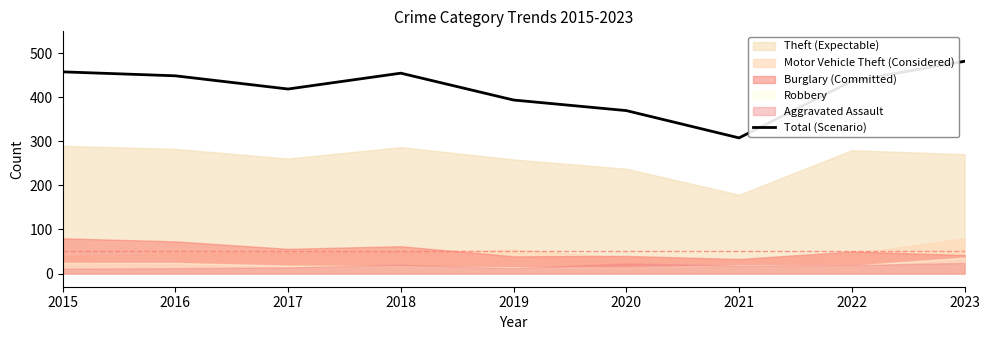

How many points are higher than both their immediate neighbors (excluding endpoints)?

1